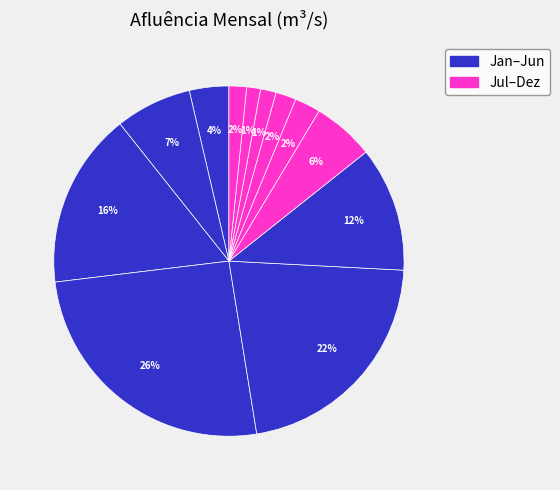

How many slices are in this pie chart?

12